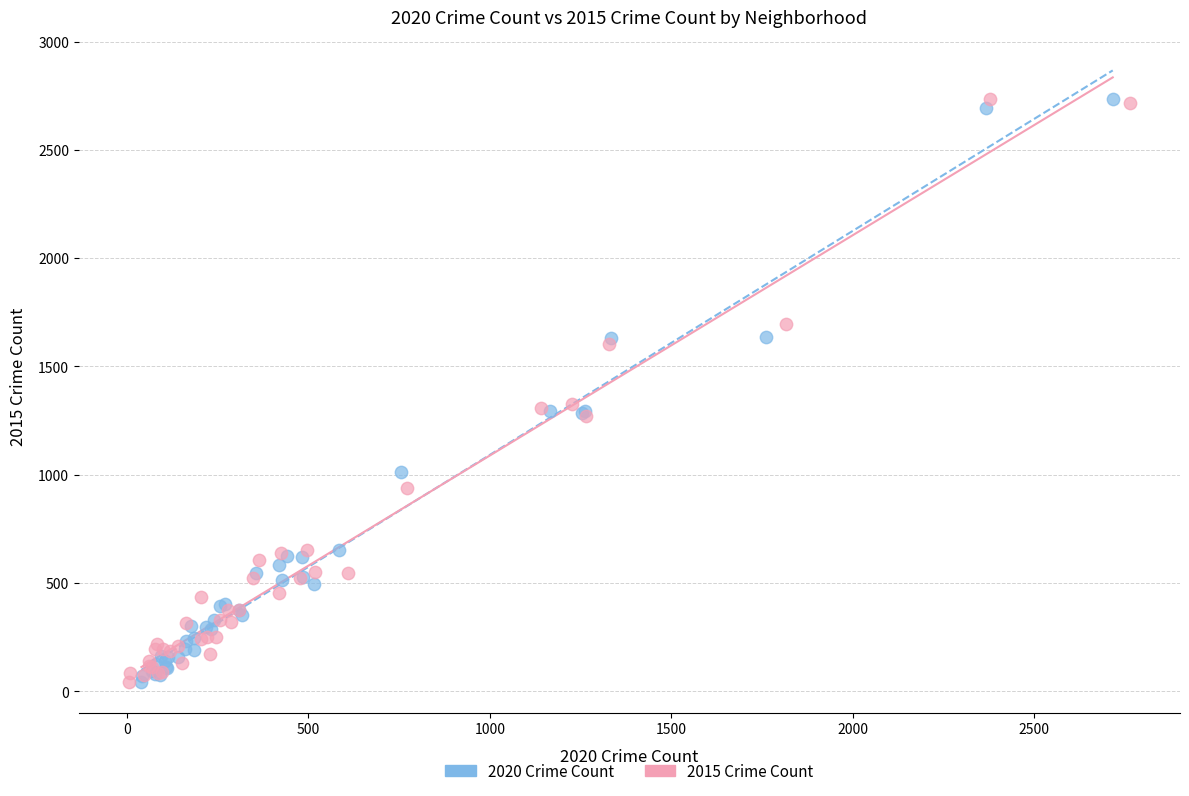

What are all the series names shown in the legend?

2020 Crime Count, 2015 Crime Count